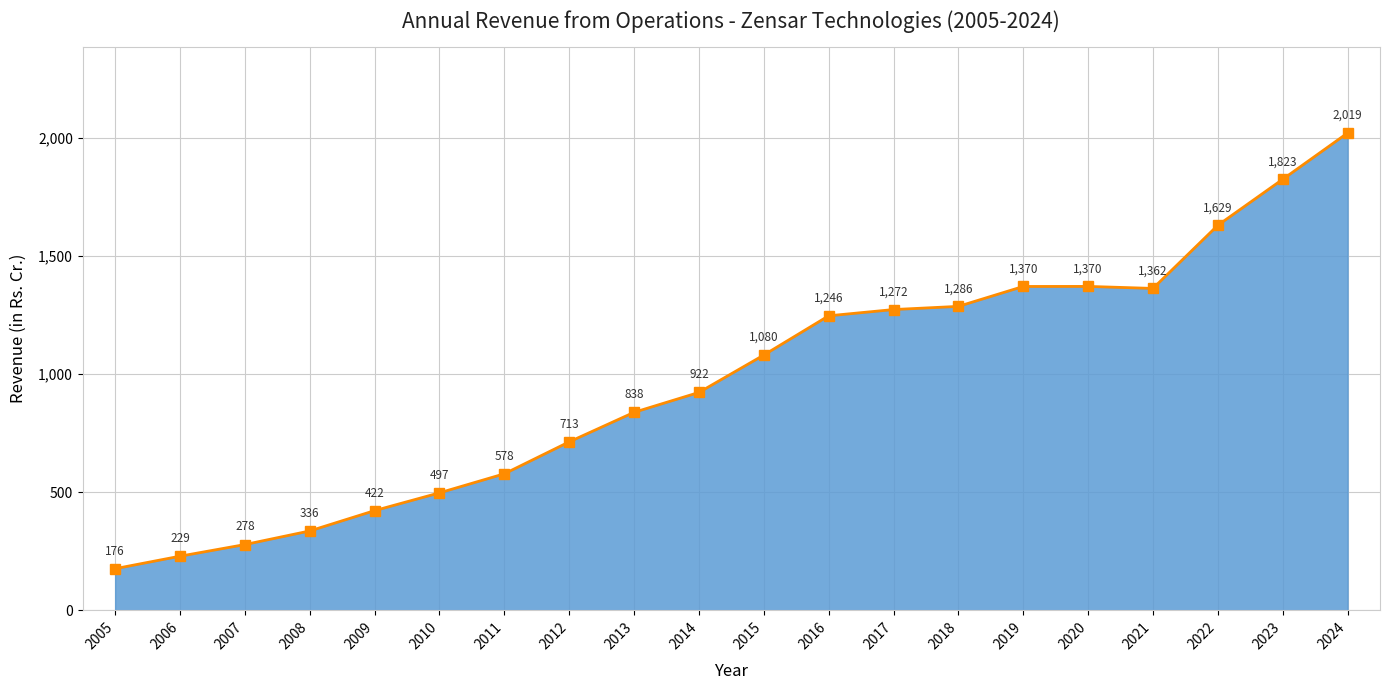

The value at 2007 is 390.3. True or false?

False